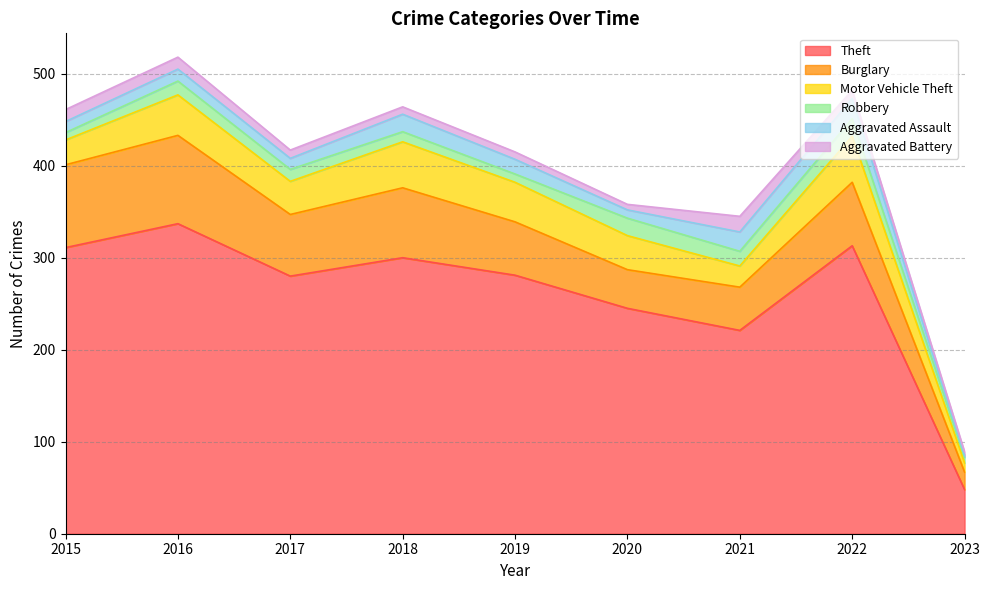

Does the chart display data point markers on the line(s)?

No